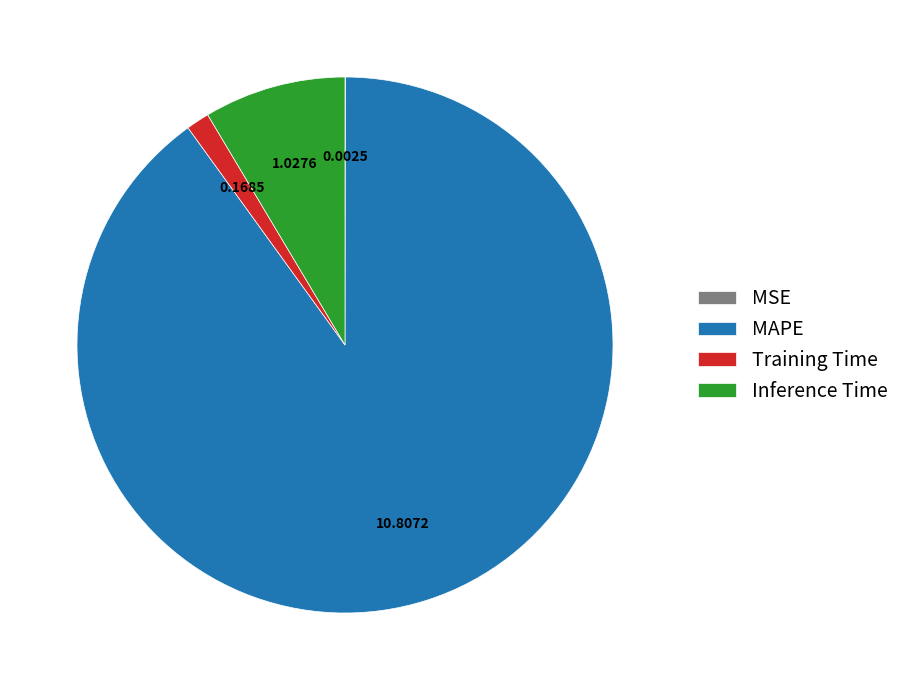

Does MAPE account for over 50% of the chart?

Yes